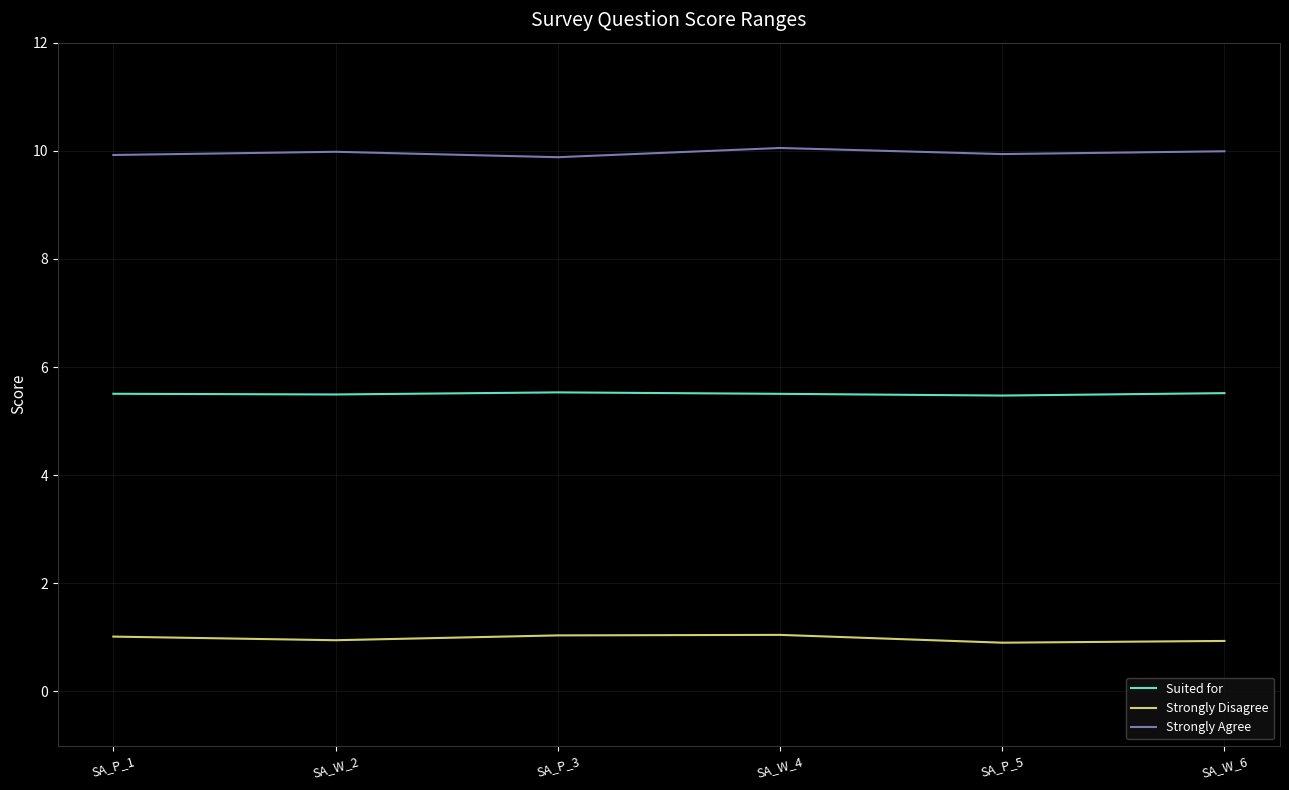

At which label is Strongly Agree closest to 9?

SA_P_3